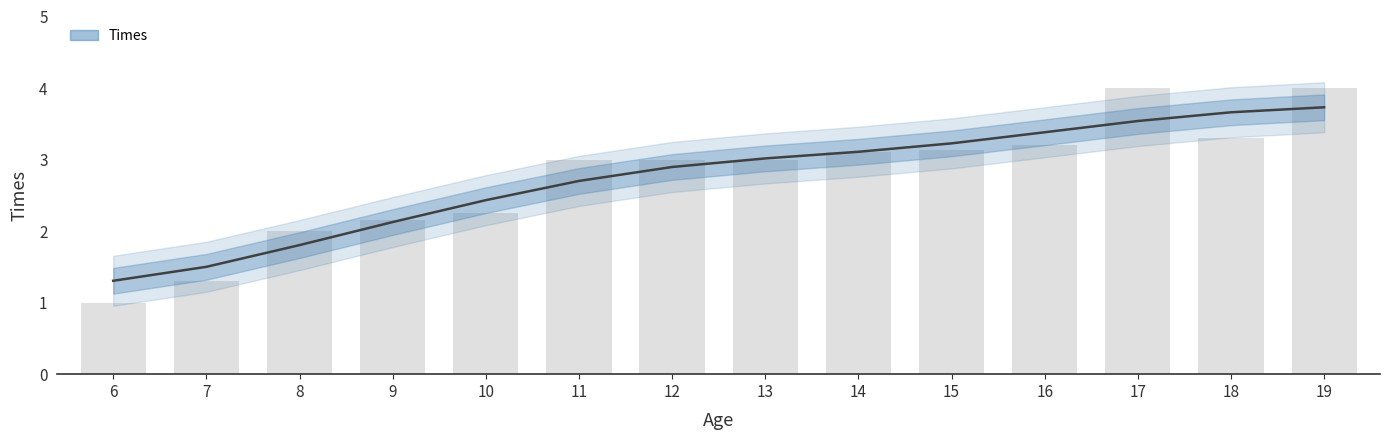

List the labels in order of value, smallest first.

6, 7, 8, 9, 10, 11, 12, 13, 14, 15, 16, 17, 18, 19